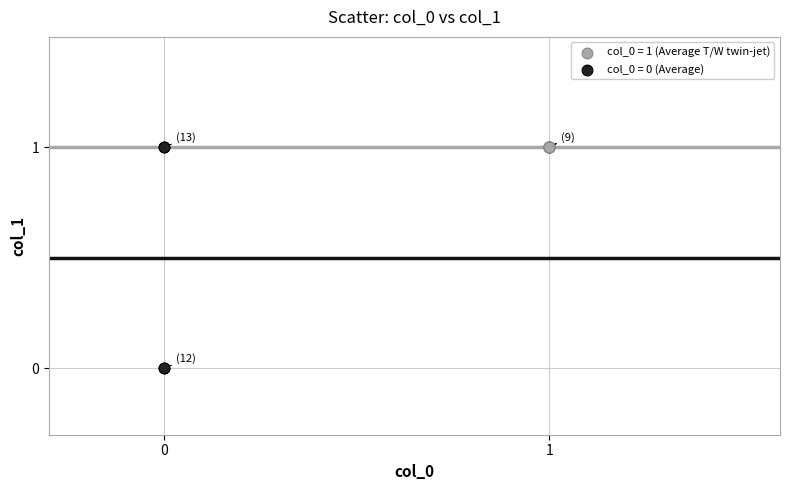

Which series reaches the minimum Y coordinate?

col_0 = 0 (Average)